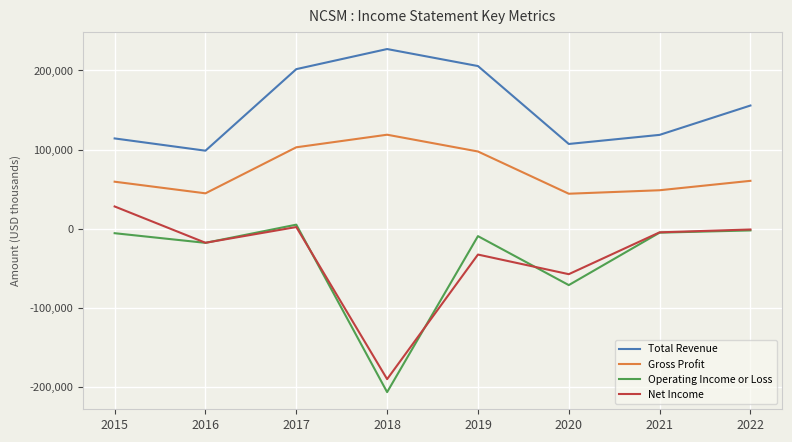

True or false: Gross Profit and Net Income cross at least once.

False